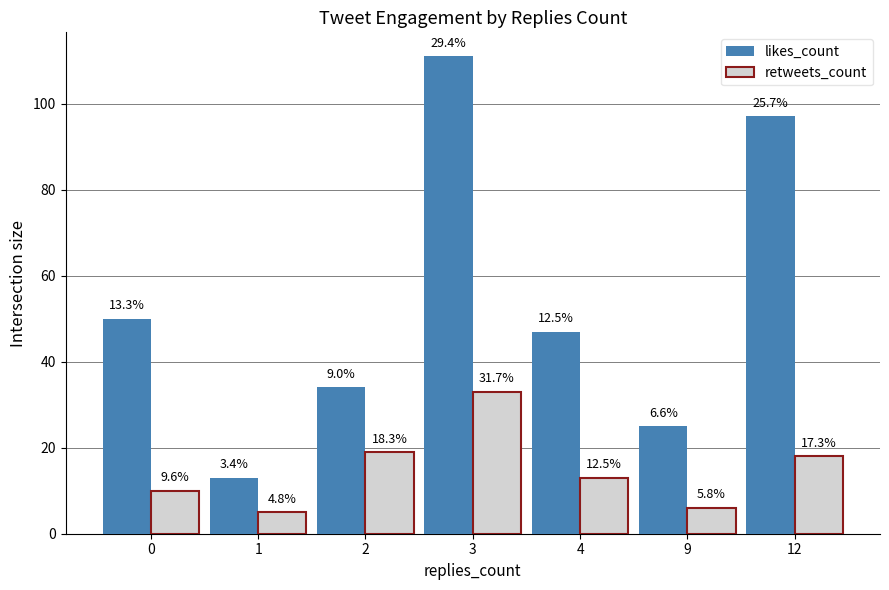

Which series changed the most between 1 and 4?

likes_count